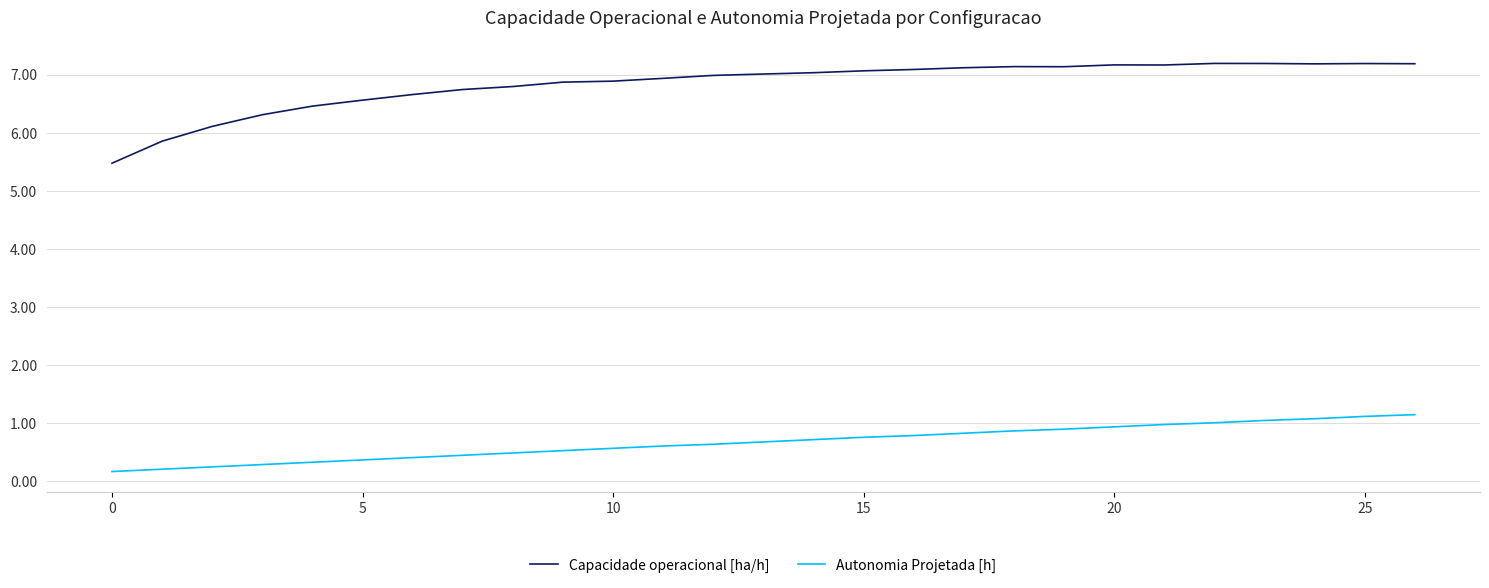

Which series has the largest total across all categories?

Capacidade operacional [ha/h]